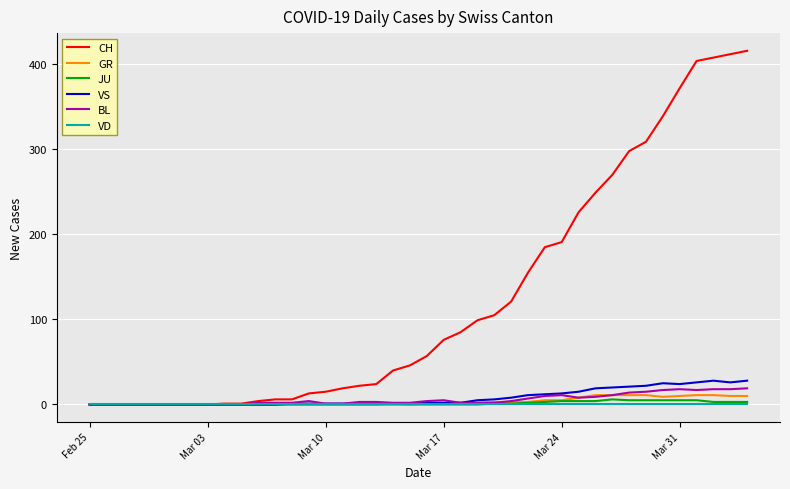

Which series has the largest total across all categories?

CH